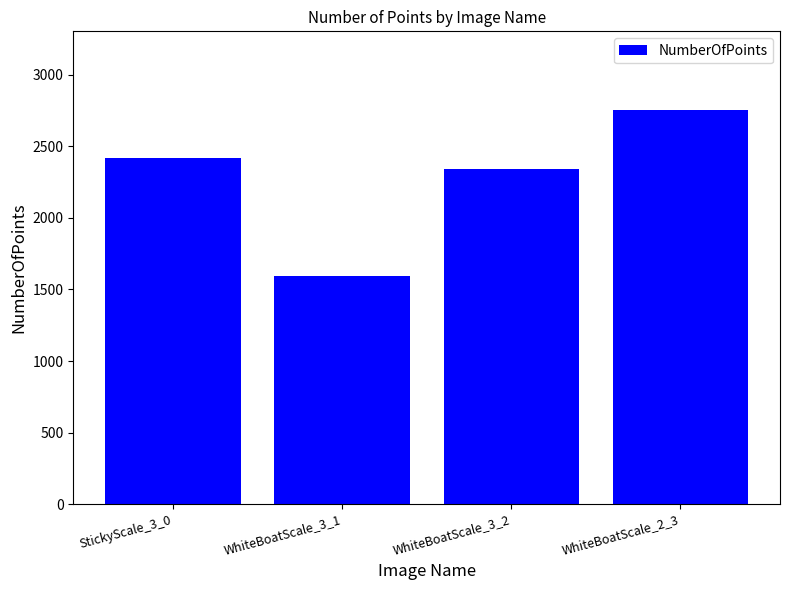

Is it true that the value at WhiteBoatScale_2_3 is 2754?

True